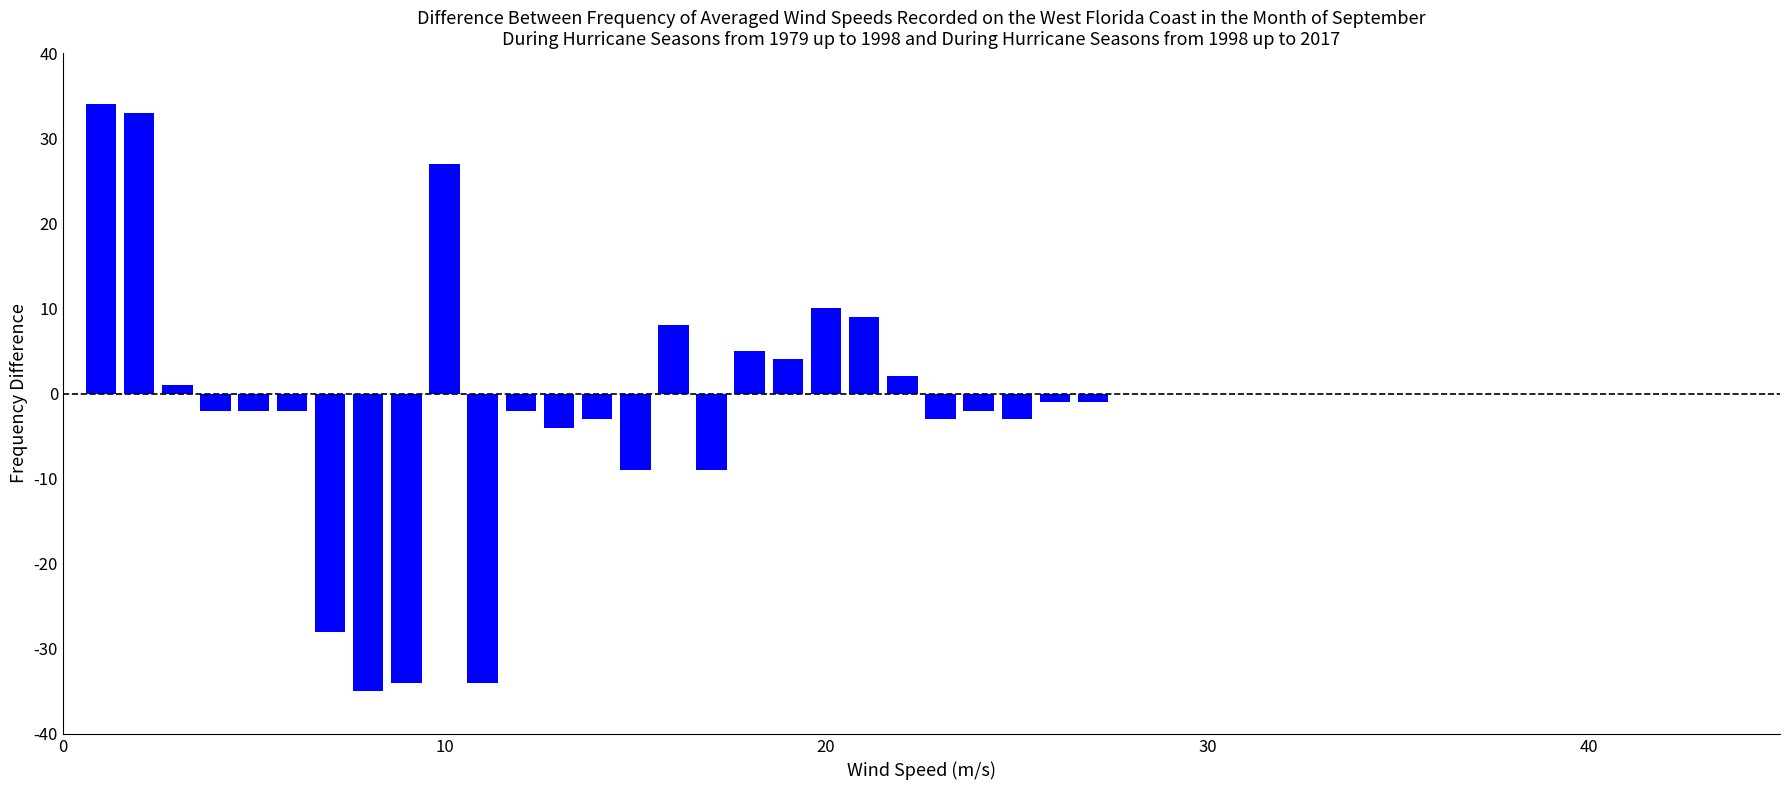

What is the value of the 14th bar from the left?

-3